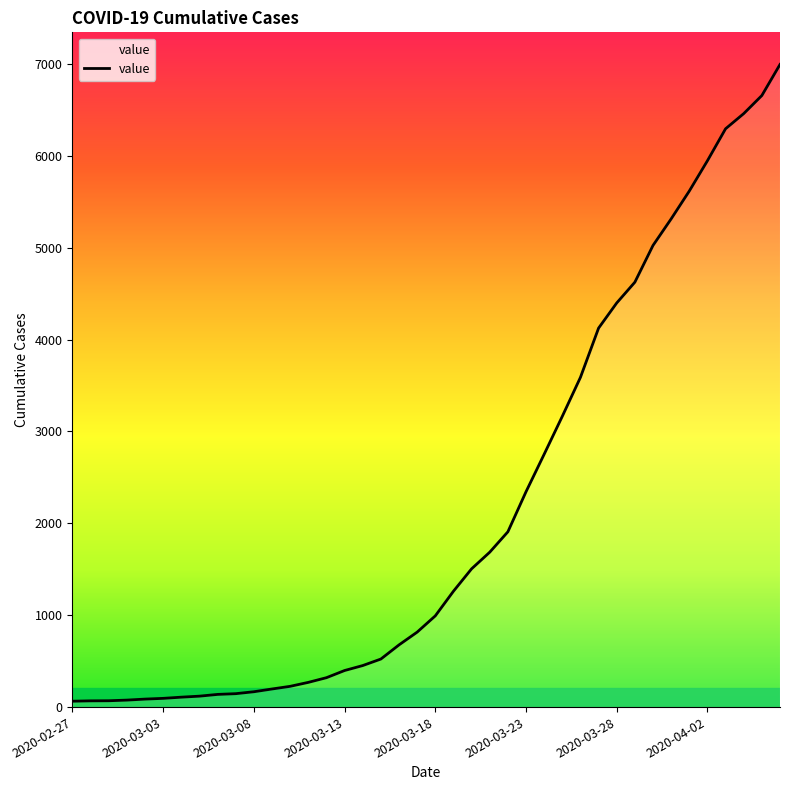

What is the difference between the second highest and second lowest values?

6589